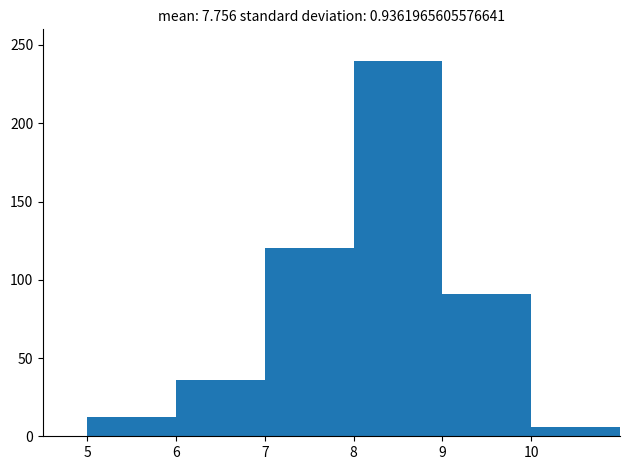

Reading left to right, transcribe this chart: for each bar, give the range it covers on the x-axis and its height. The values are not printed on the chart, so give them approximately, as read against the axis.

5 to 6: 10
6 to 7: 35
7 to 8: 120
8 to 9: 240
9 to 10: 90
10 to 11: 5